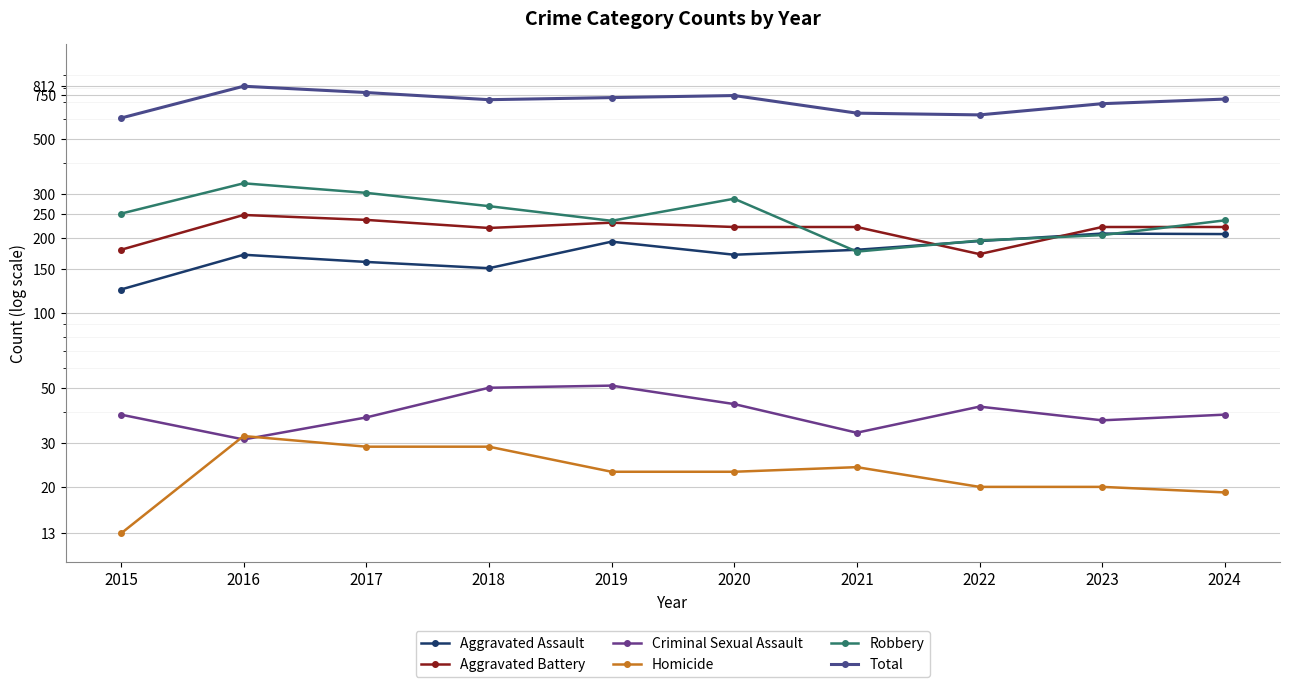

Which category has the highest value in the Aggravated Assault series?

2023